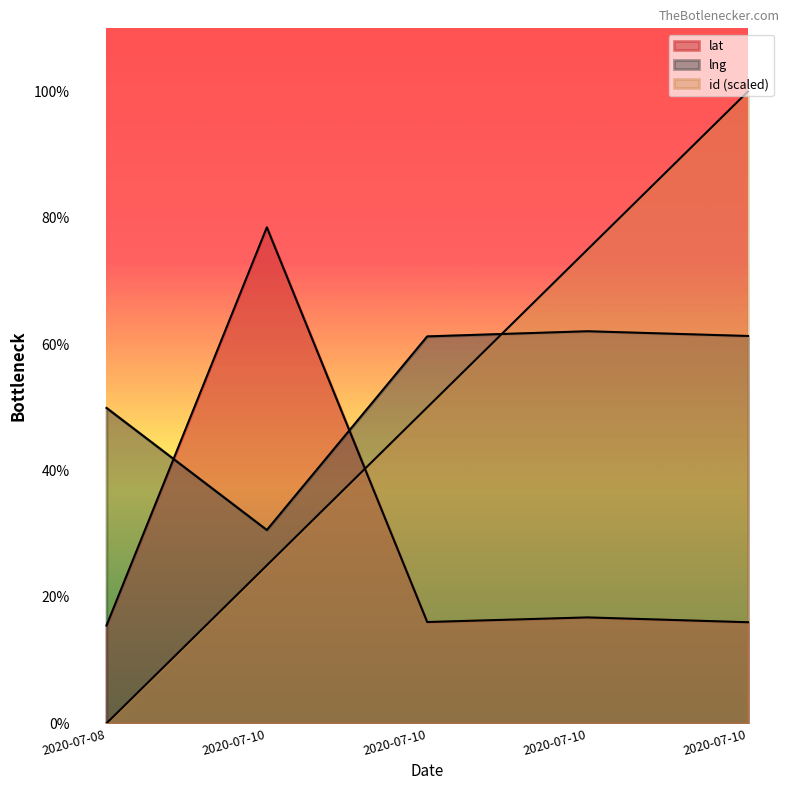

At which label does id reach its minimum?

2020-07-08